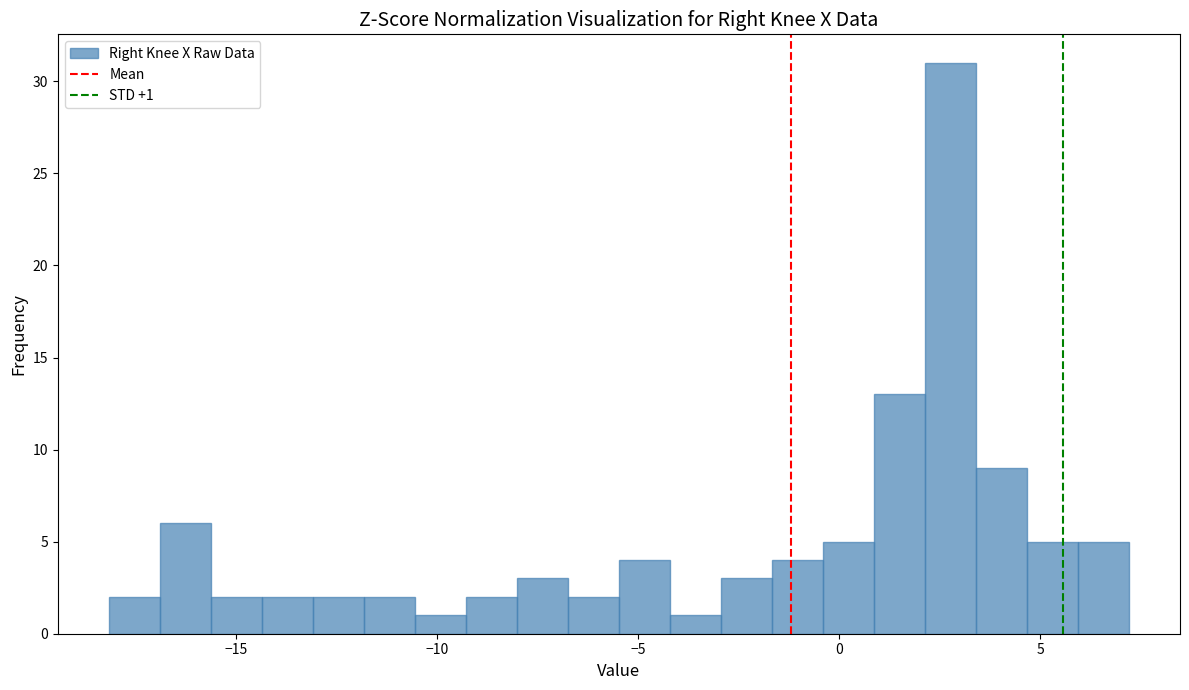

Around what value on the x-axis is the tallest bar? Give the approximate position of its centre, as read against the axis.

3.0